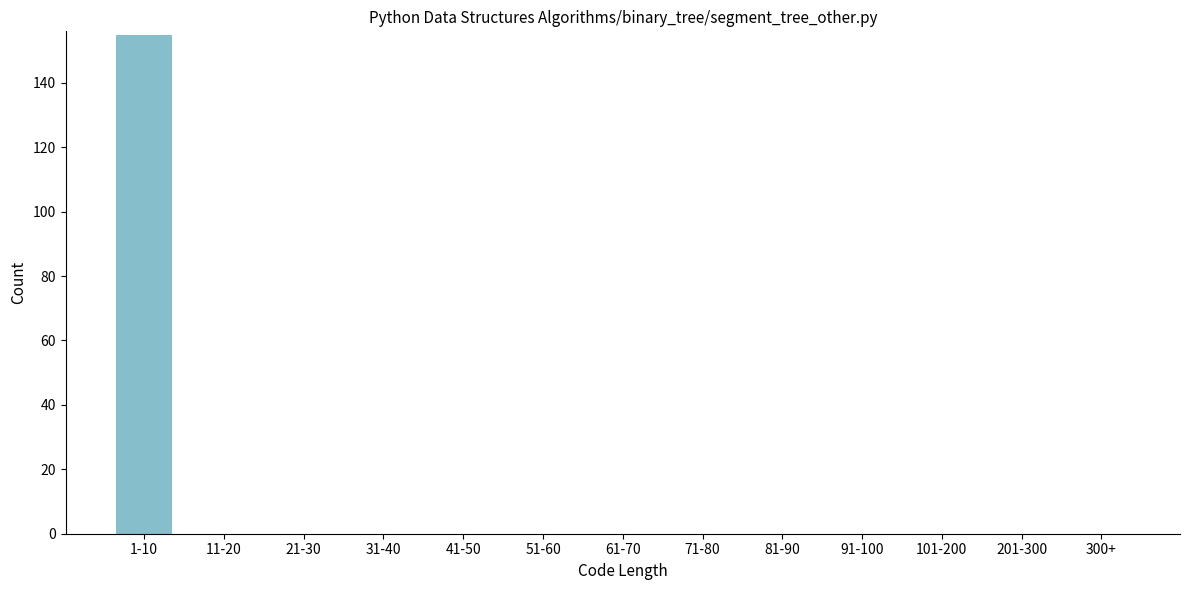

Reading left to right, list all the values displayed in this chart.

1-10=155	11-20=0	21-30=0	31-40=0	41-50=0	51-60=0	61-70=0	71-80=0	81-90=0	91-100=0	101-200=0	201-300=0	300+=0